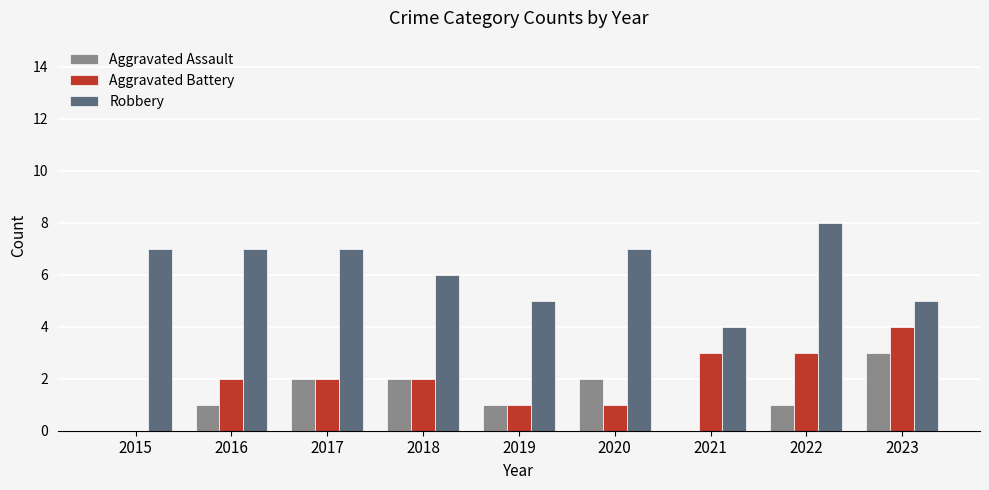

What are all the series names shown in the legend?

Aggravated Assault, Aggravated Battery, Robbery